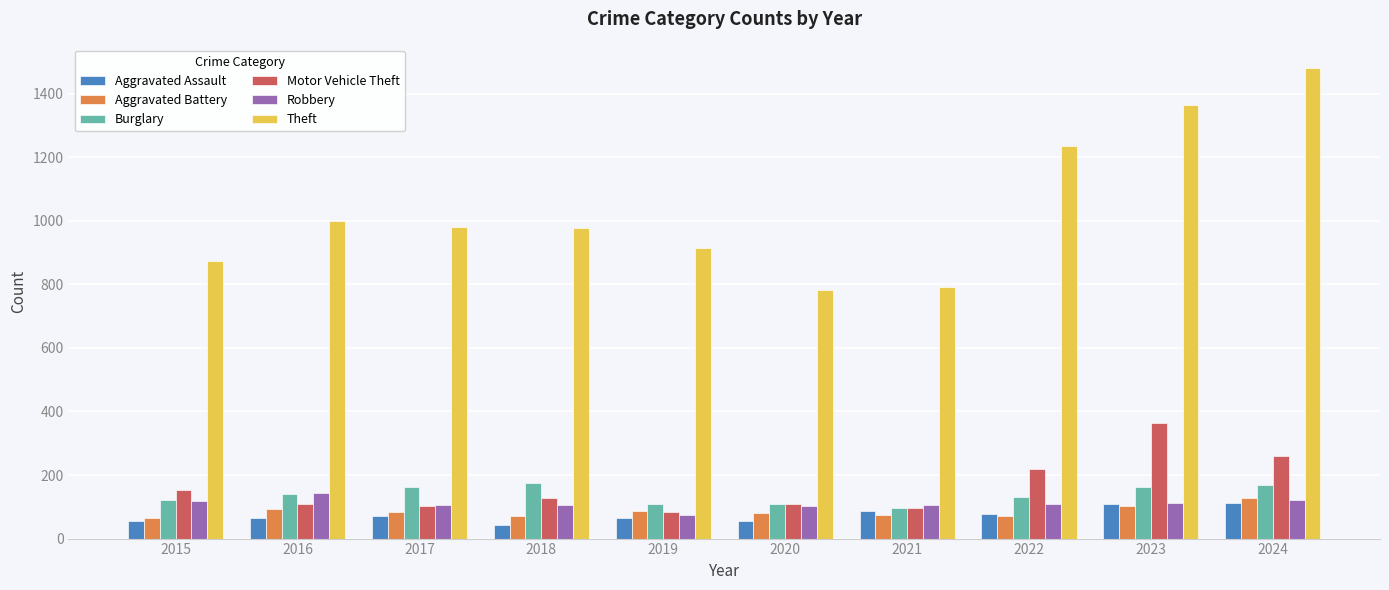

Which label corresponds to the largest value in the chart?

2024